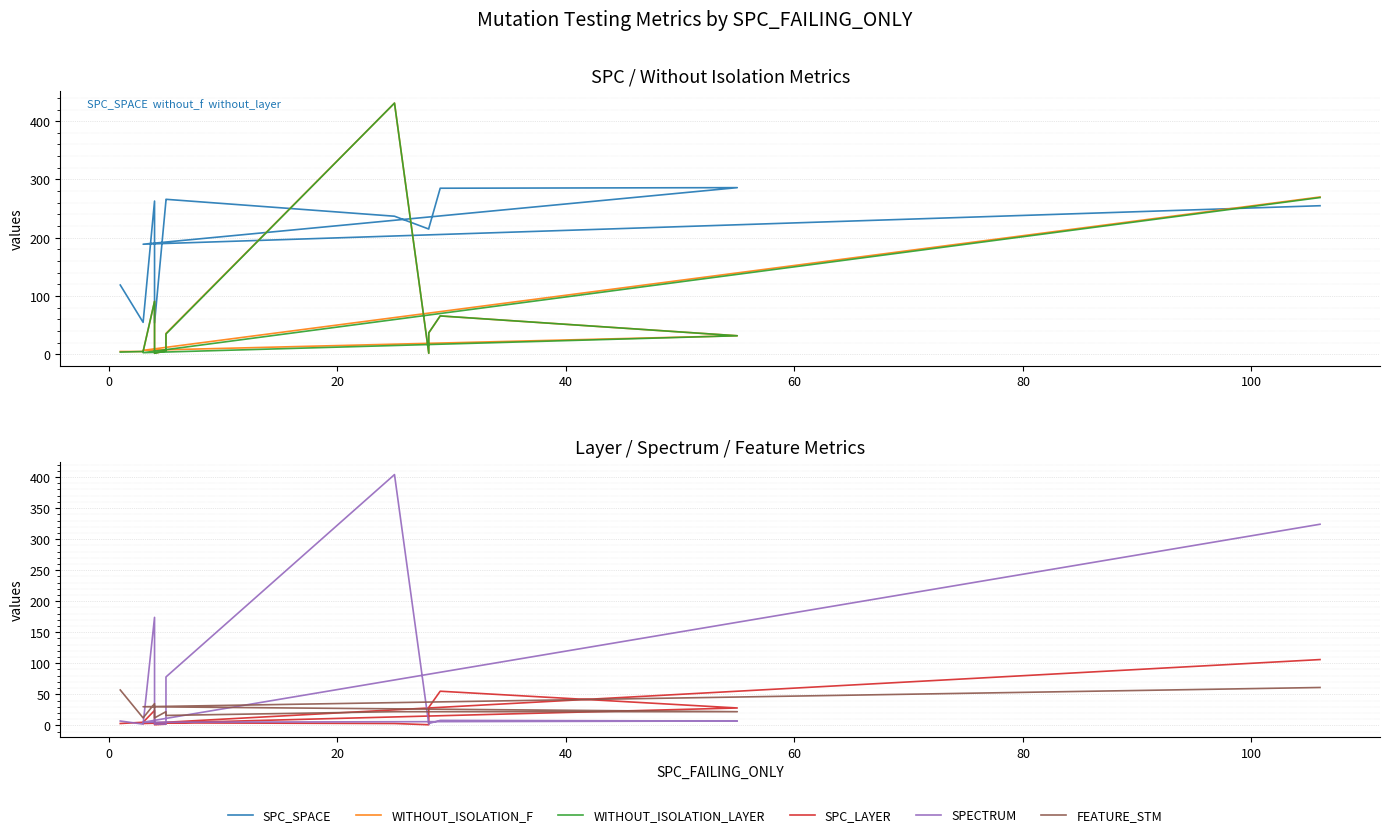

What is the value of the SPC_SPACE point at the 7th from the left?

237